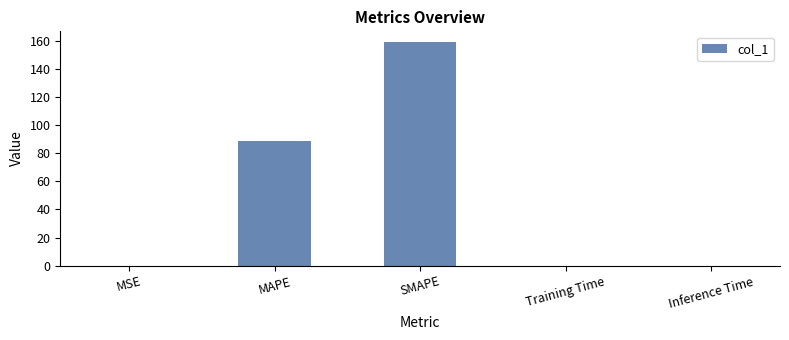

Reading left to right, transcribe all the data shown in this chart.

0.1	88.5	158.8	0.1	0.1